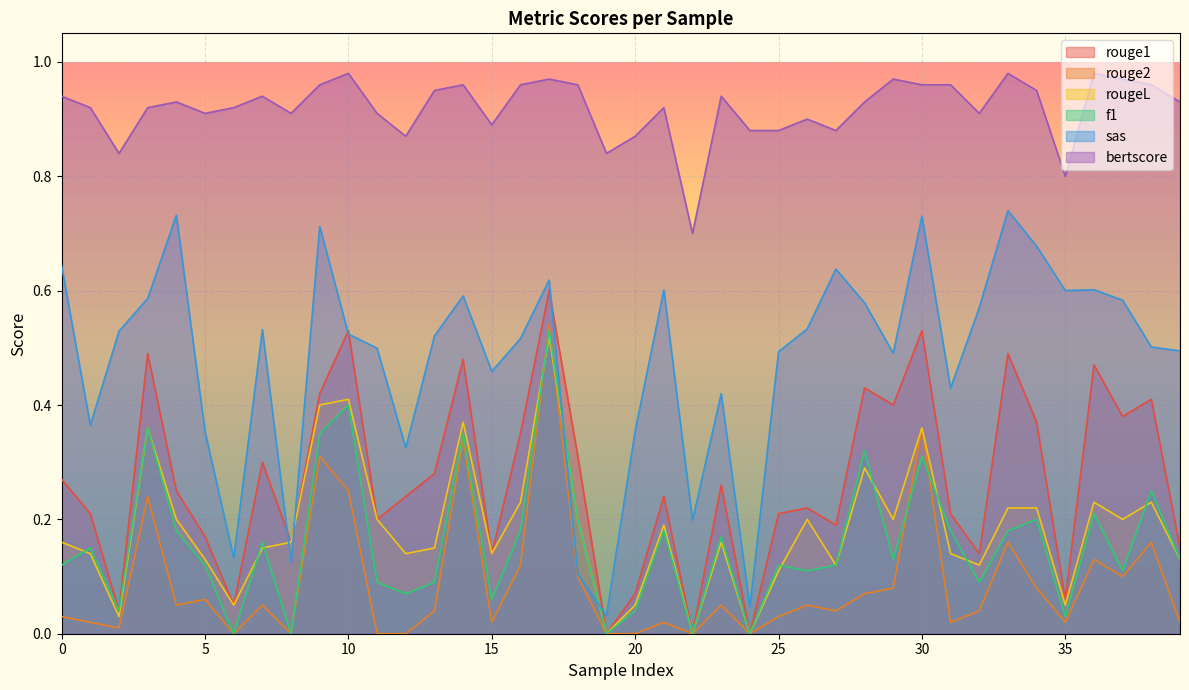

At which category does rouge1 reach its first local peak?

3